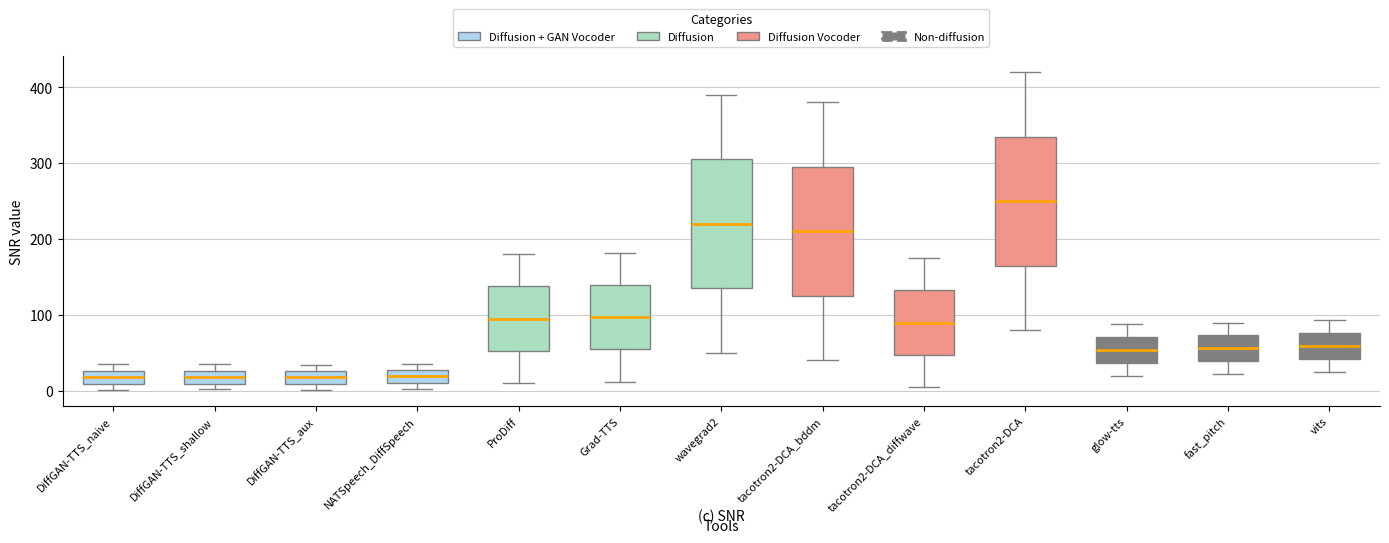

Where does the upper whisker of the box for tacotron2-DCA end on the y-axis? The values are not printed on the chart, so give them approximately, as read against the axis.

420